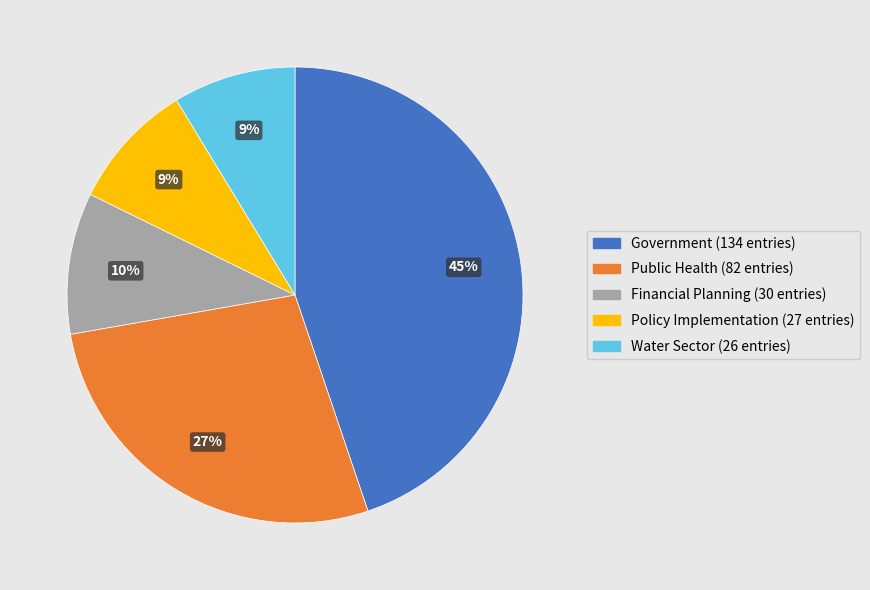

What is the ratio of the value at Financial Planning to the value at Public Health?

0.4